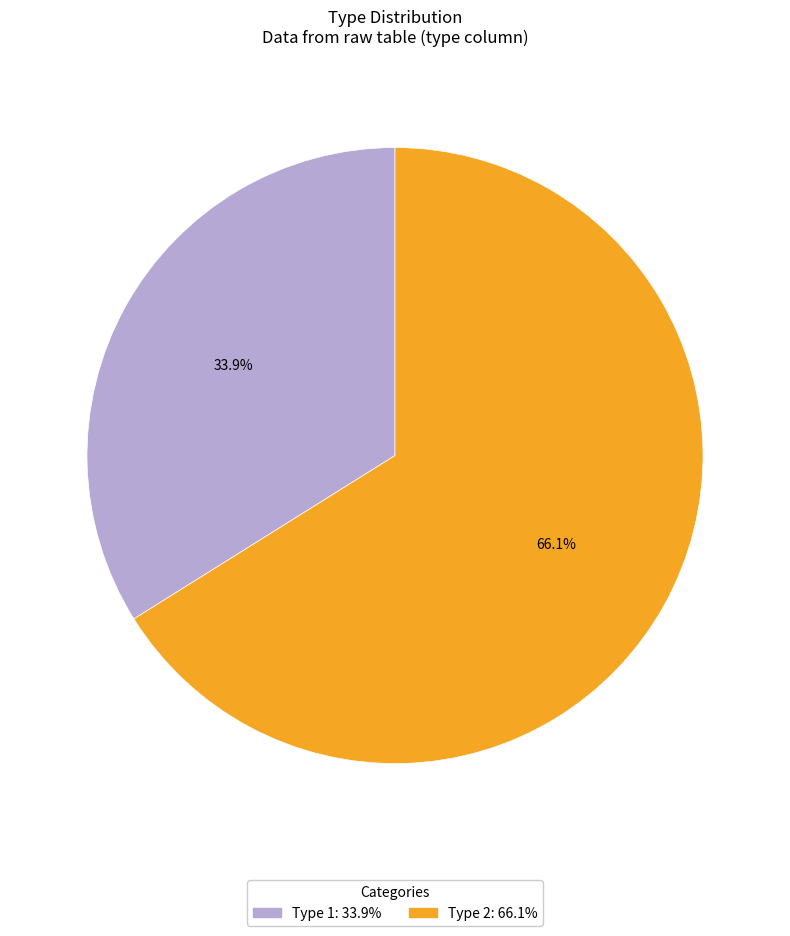

Is there any slice that represents more than half of the pie?

Yes